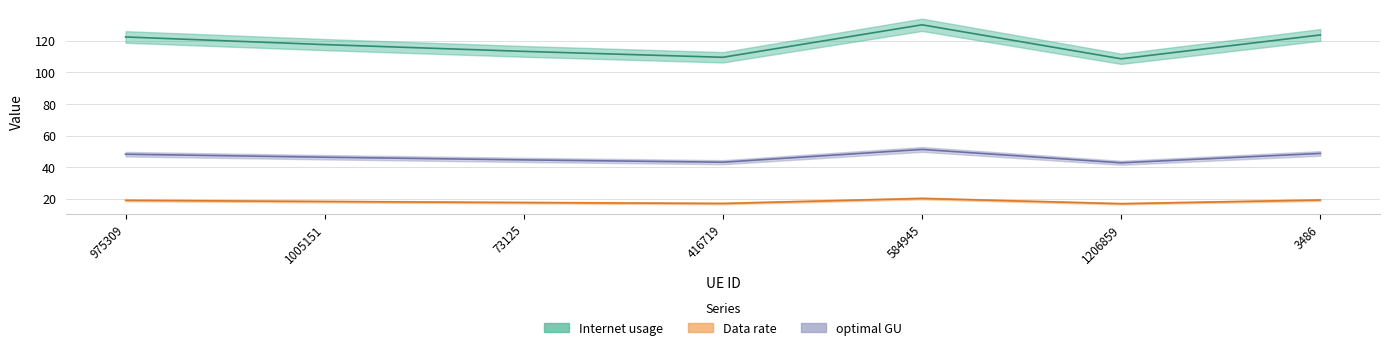

What is the approximate value of optimal GU at 1005151?

18.2